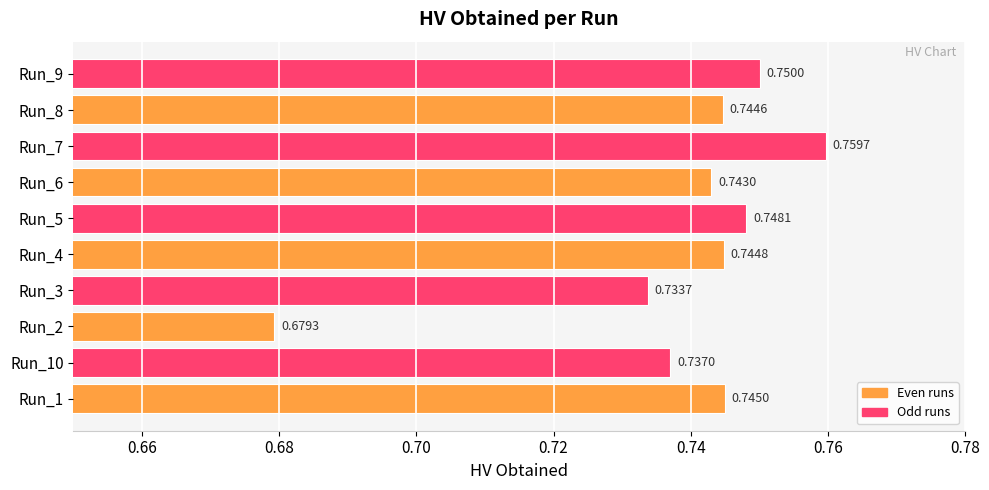

How many series are shown in this chart?

1